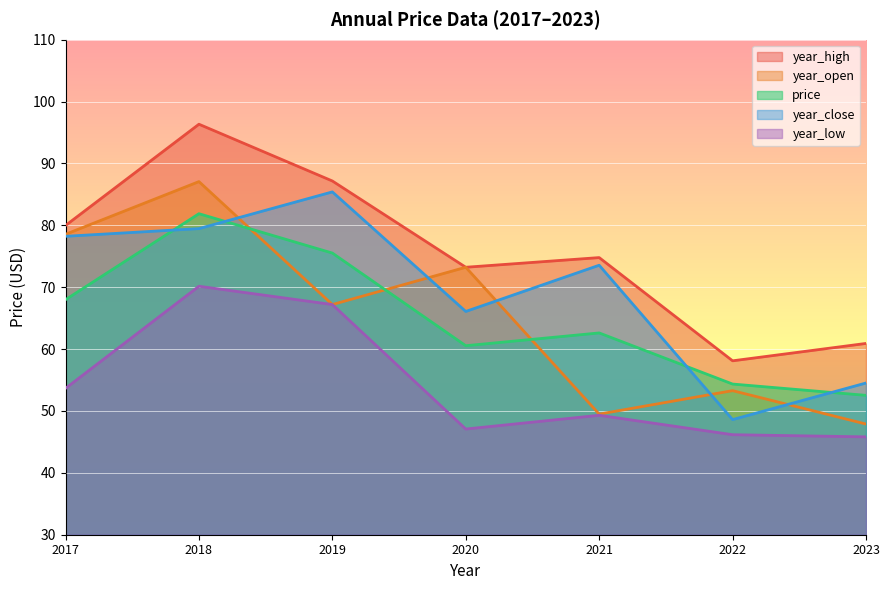

The year_low series shows 15.7 at 2021. True or false?

False